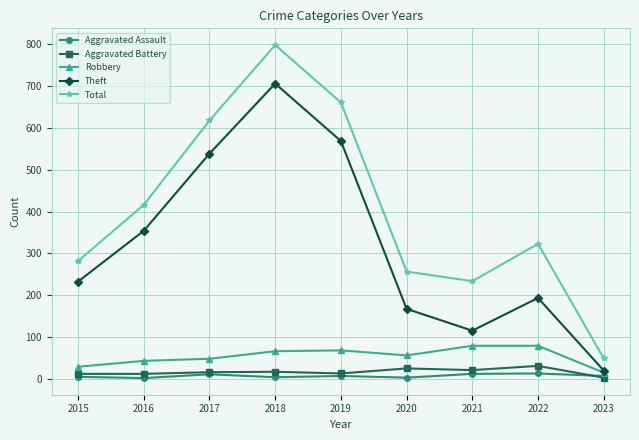

In Total, how many points are lower than both neighbors (excluding endpoints)?

1